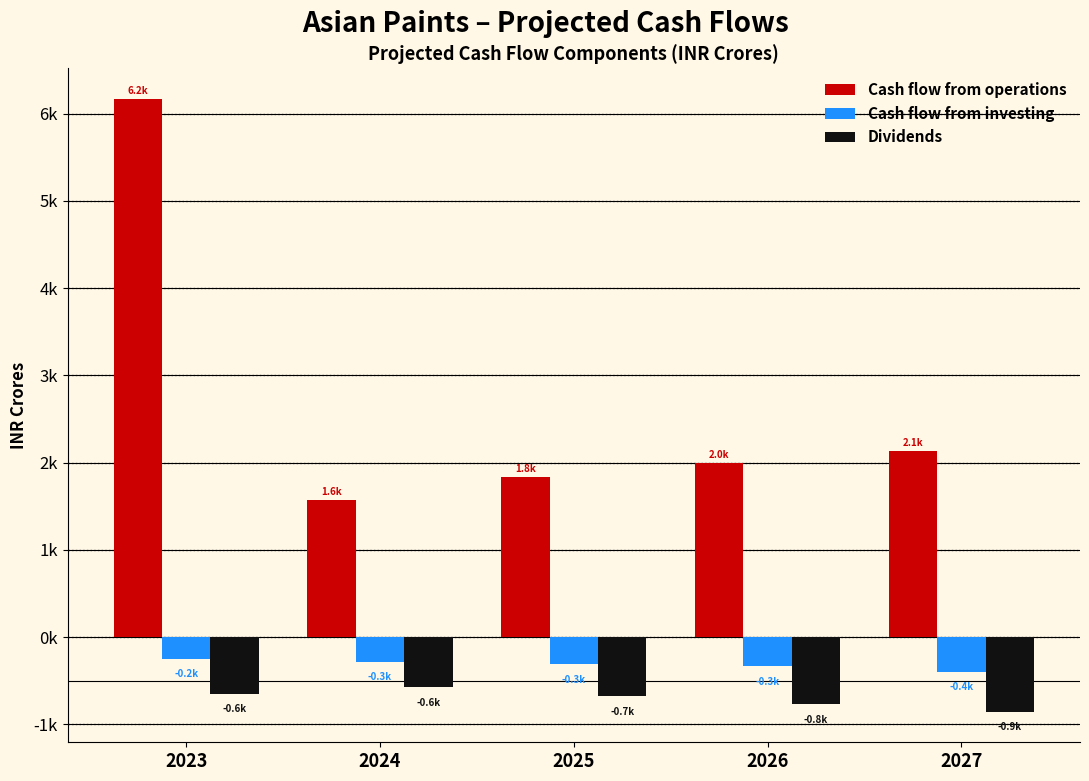

Does the chart contain stacked bars?

No